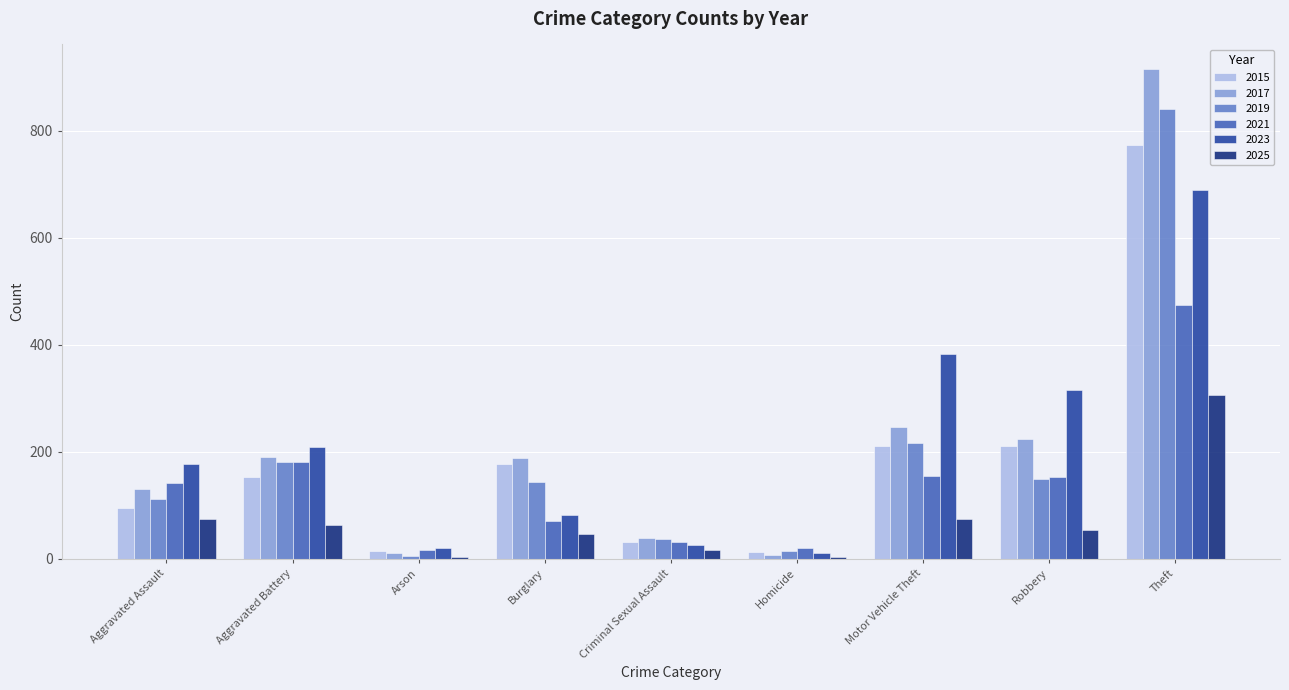

What is the approximate value of 2015 at Burglary?

178